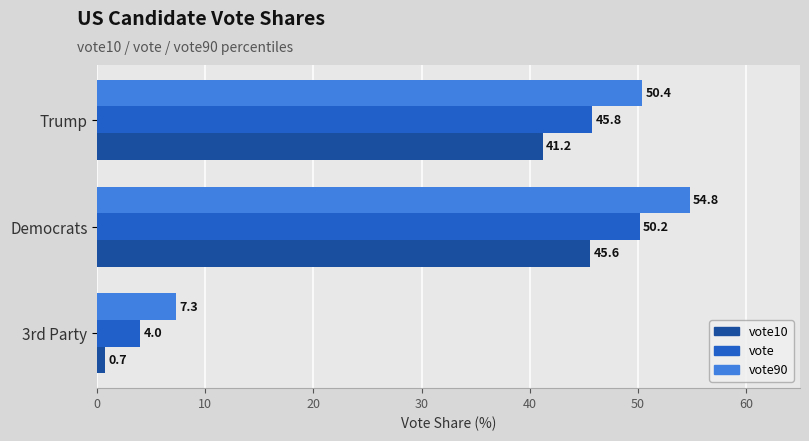

Is it true that vote10 equals 0.7 at 3rd Party?

True